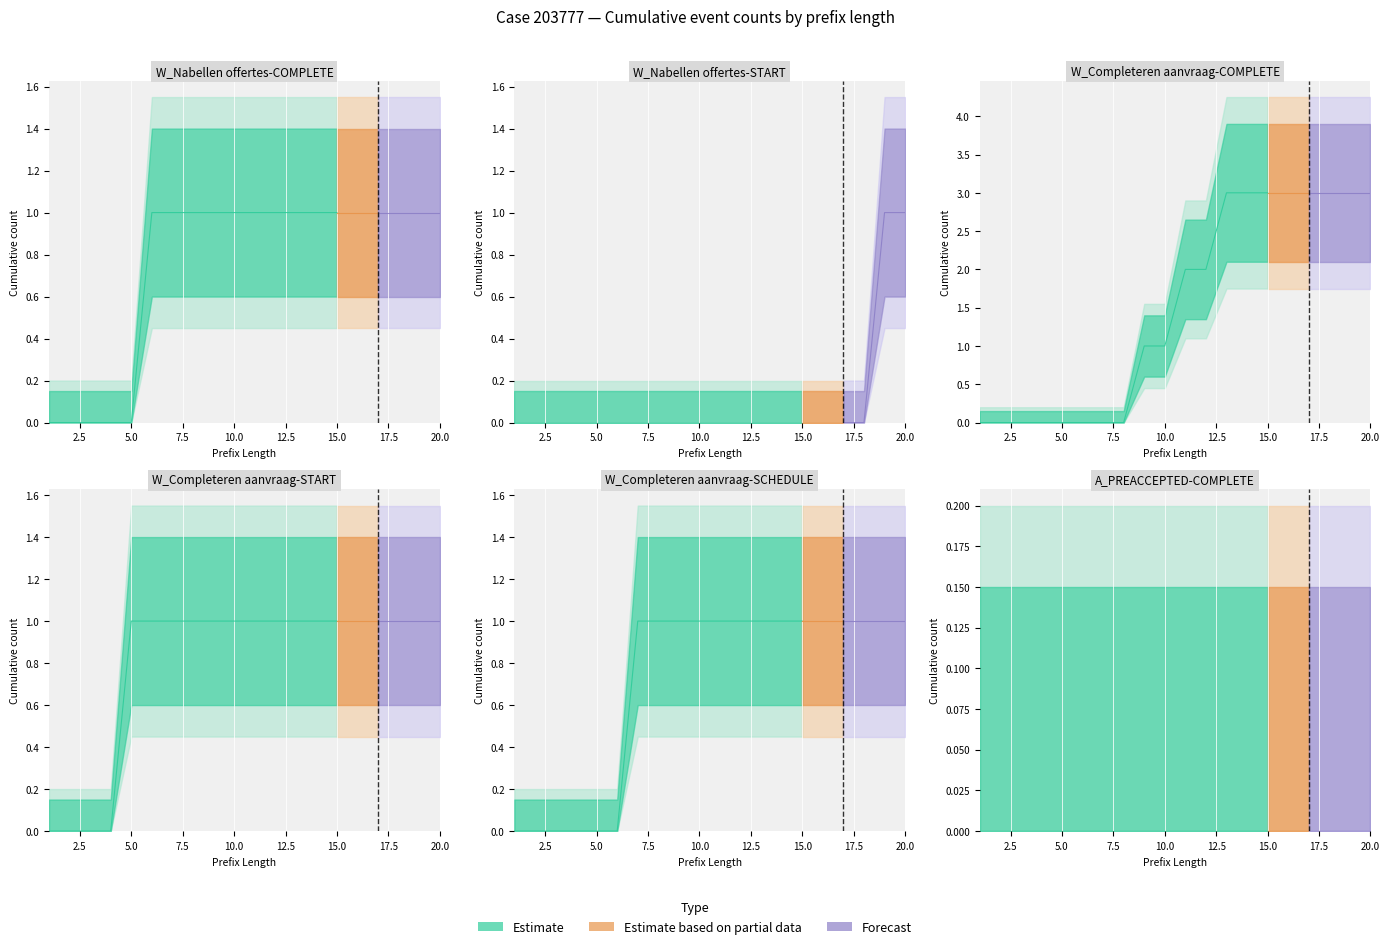

Reading right to left, extract all data points from this chart.

W_Nabellen offertes-COMPLETE: 1	1	1	1	1	1	1	1	1	1	1	1	1	1	1	0	0	0	0	0
W_Nabellen offertes-START: 1	1	0	0	0	0	0	0	0	0	0	0	0	0	0	0	0	0	0	0
W_Completeren aanvraag-COMPLETE: 3	3	3	3	3	3	3	3	2	2	1	1	0	0	0	0	0	0	0	0
W_Completeren aanvraag-START: 1	1	1	1	1	1	1	1	1	1	1	1	1	1	1	1	0	0	0	0
W_Completeren aanvraag-SCHEDULE: 1	1	1	1	1	1	1	1	1	1	1	1	1	1	0	0	0	0	0	0
A_PREACCEPTED-COMPLETE: 0	0	0	0	0	0	0	0	0	0	0	0	0	0	0	0	0	0	0	0